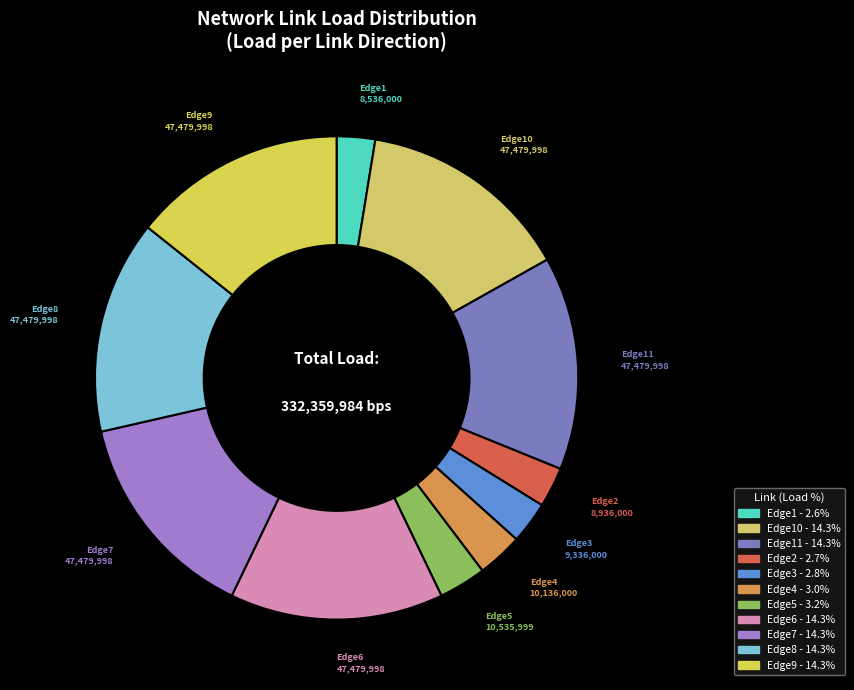

How many segments does this pie chart have?

11